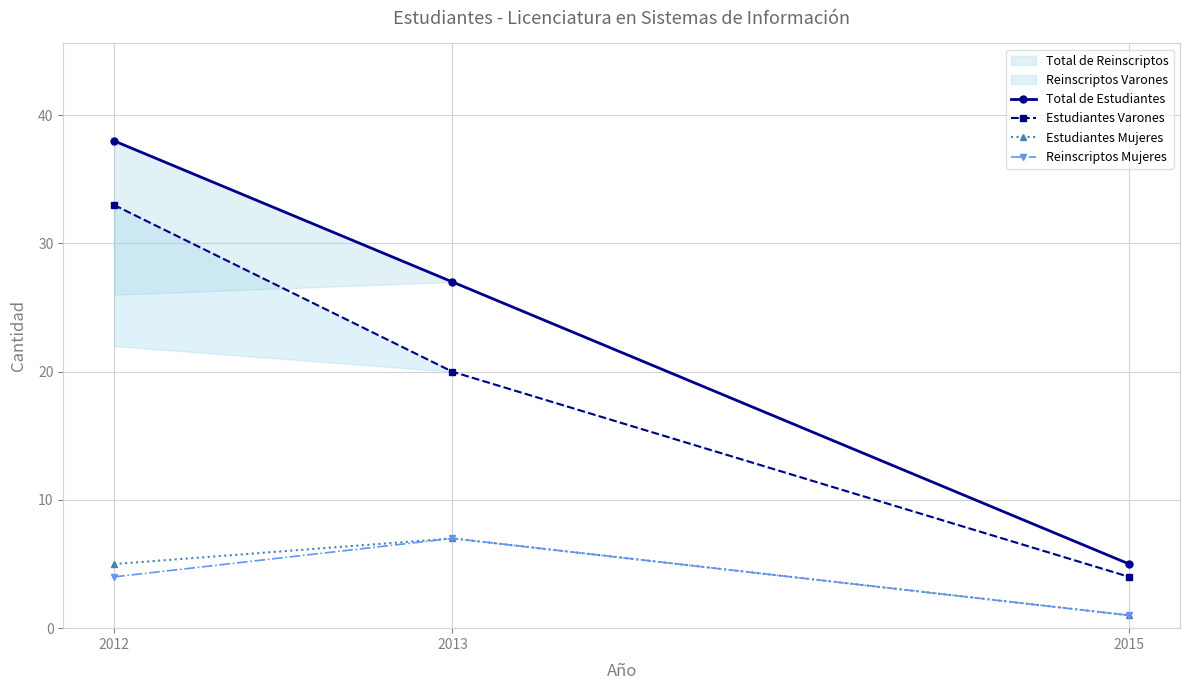

Reading right to left, extract all data points from this chart.

Total de Estudiantes: 2015=5	2013=27	2012=38
Estudiantes Varones: 2015=4	2013=20	2012=33
Estudiantes Mujeres: 2015=1	2013=7	2012=5
Reinscriptos Mujeres: 2015=1	2013=7	2012=4